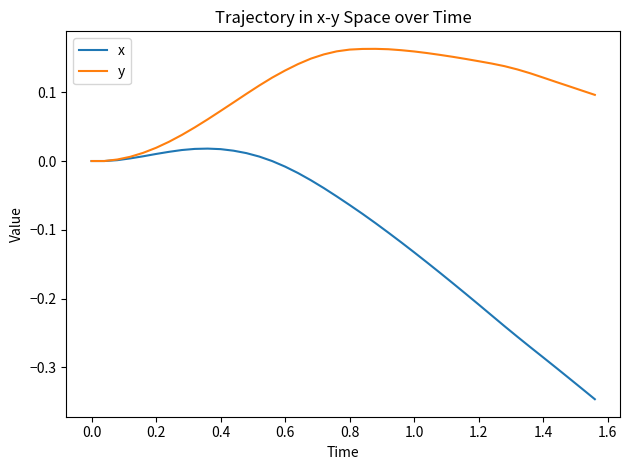

How many distinct data groups are displayed?

2